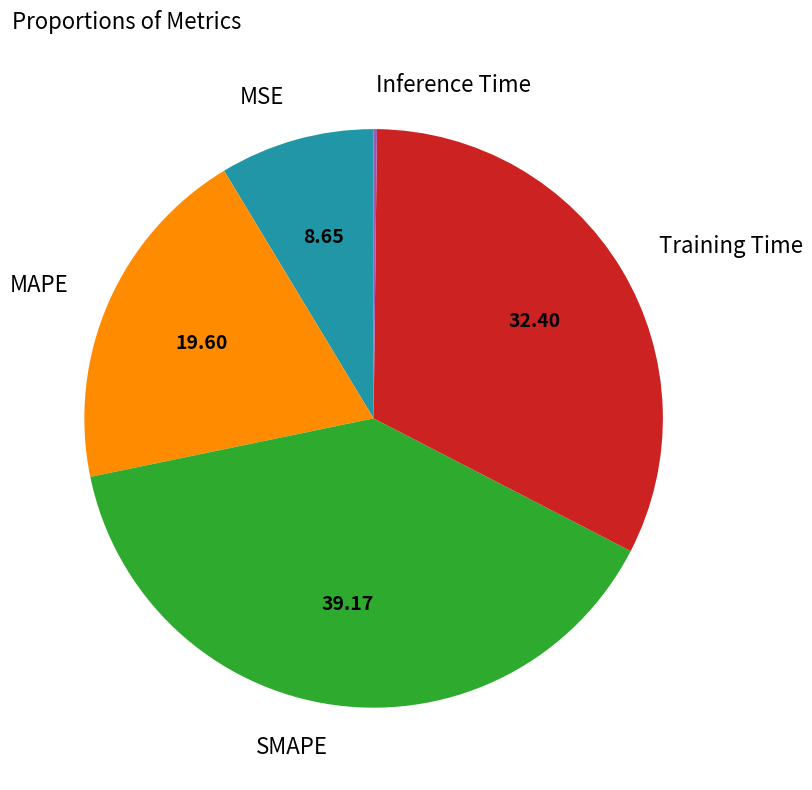

Is the sum of SMAPE and Training Time greater than half?

Yes